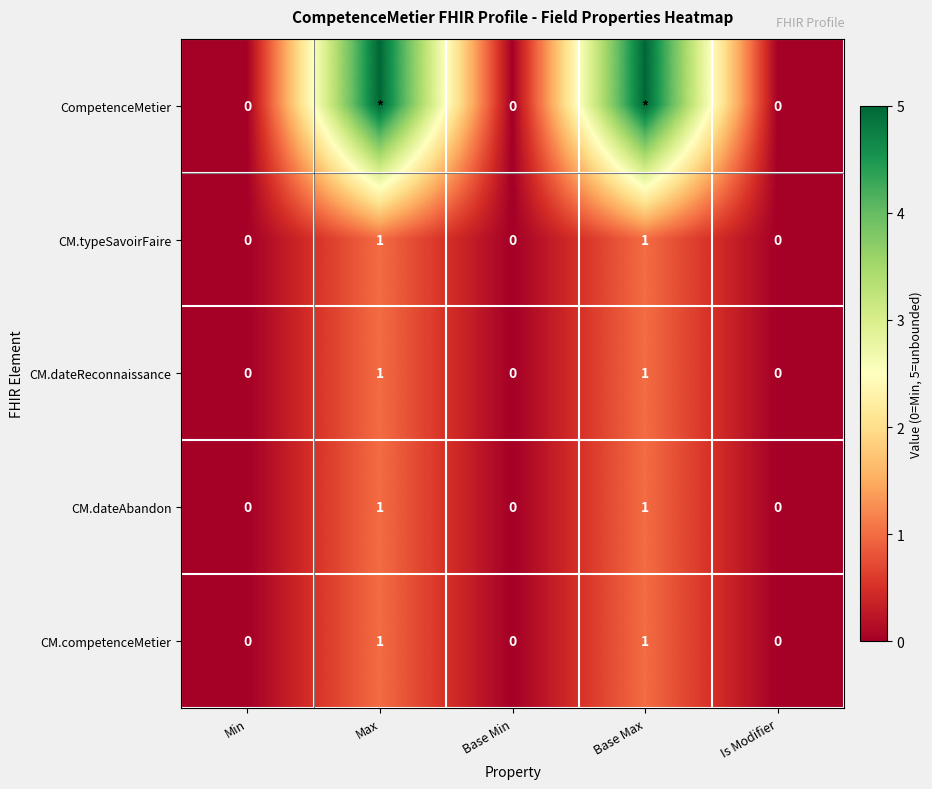

How many CM.dateAbandon values are between 0 and 1?

5